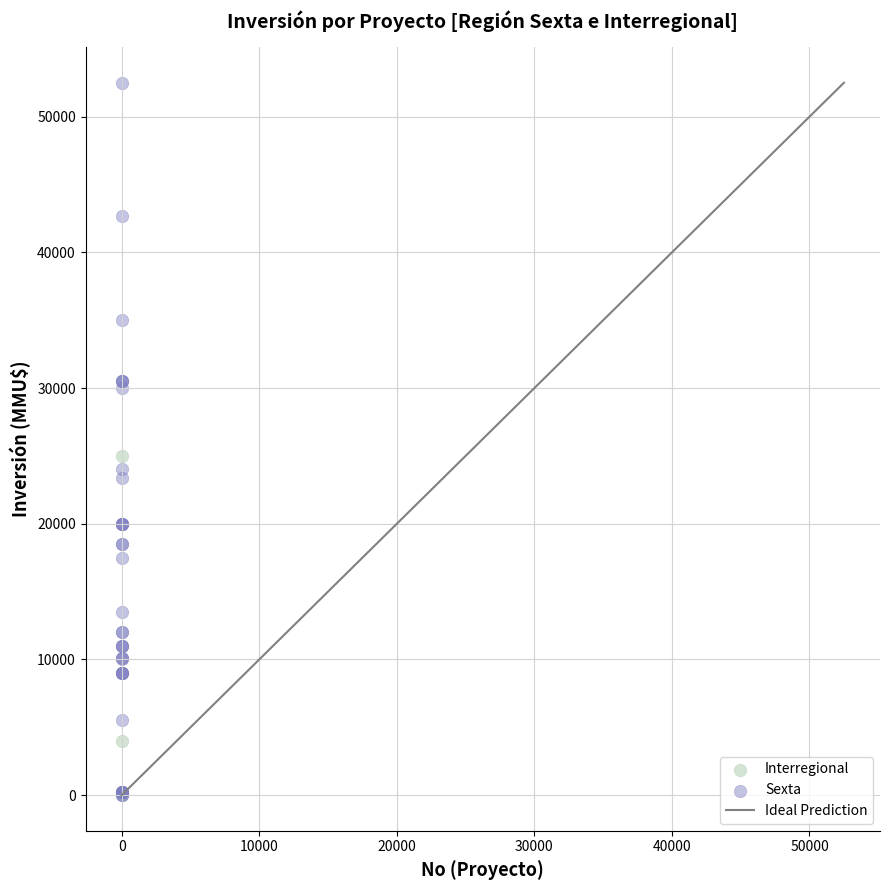

Which series has the largest Y range (max minus min)?

Sexta